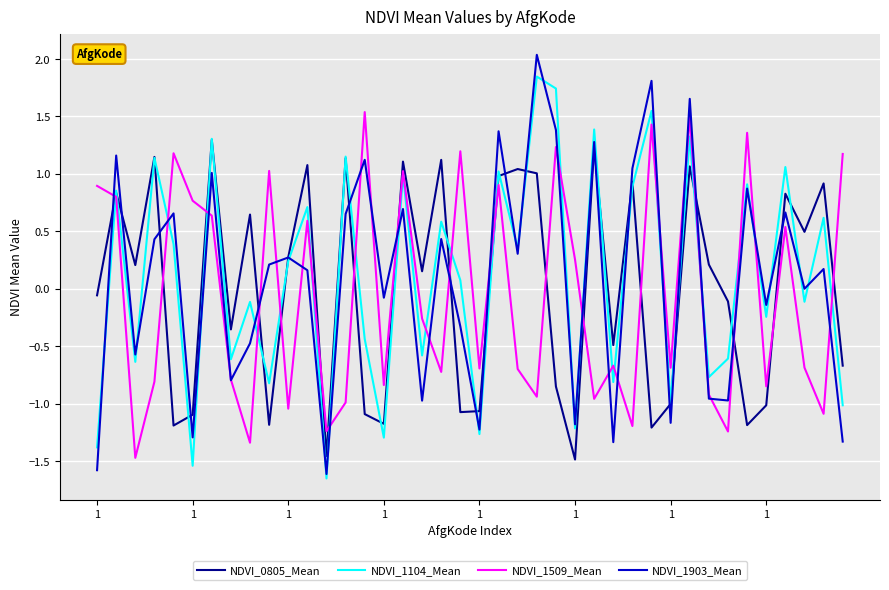

How many categories are shown in the chart?

40